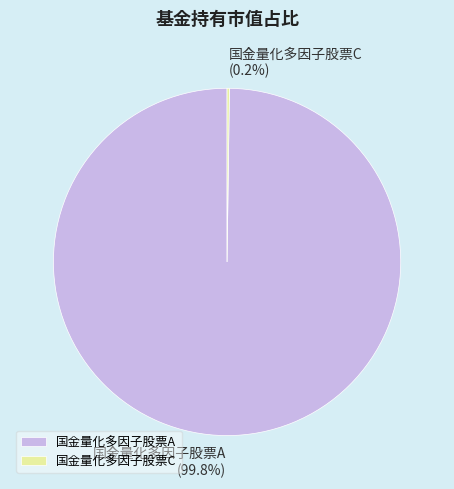

The 国金量化多因子股票A slice represents 100% of the pie. True or false?

True